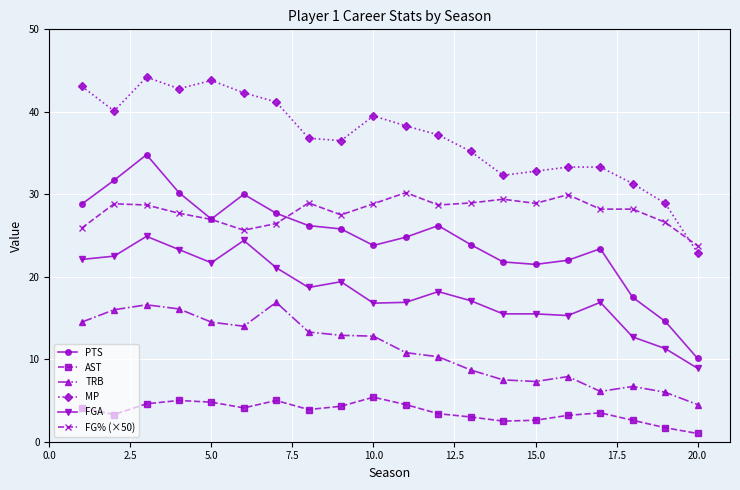

True or false: PTS has more than 0 points higher than both neighbors.

True